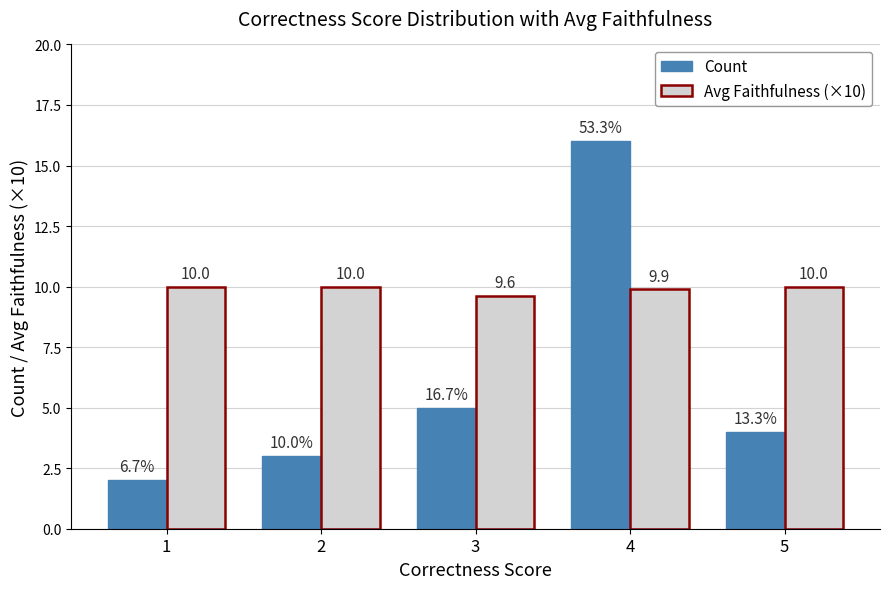

What are all the series names shown in the legend?

Count, Avg Faithfulness (×10)